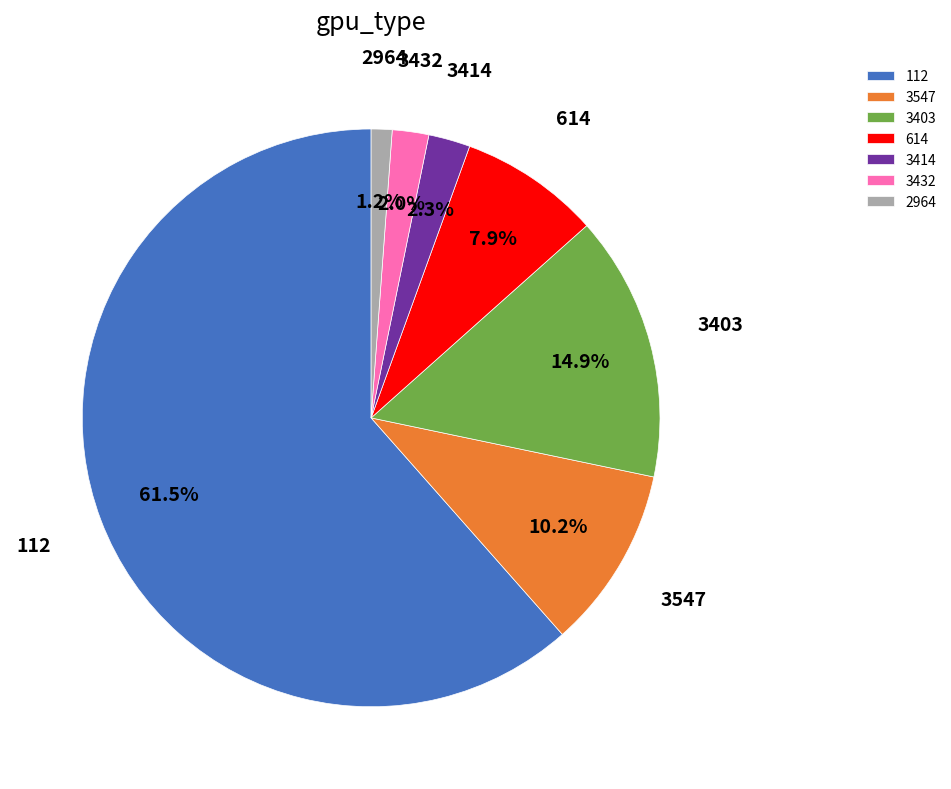

How many segments does this pie chart have?

7